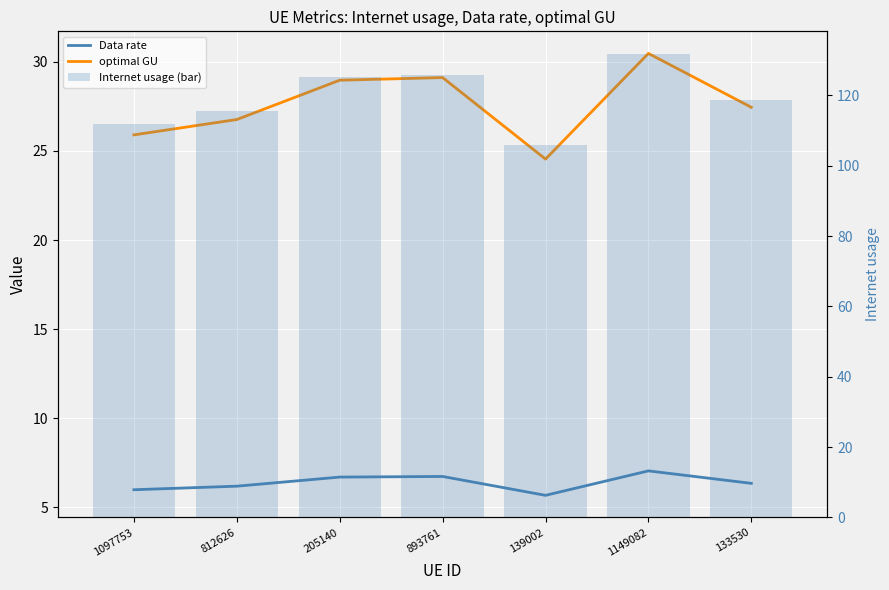

Which series has the widest spread of values?

Internet usage (bar)